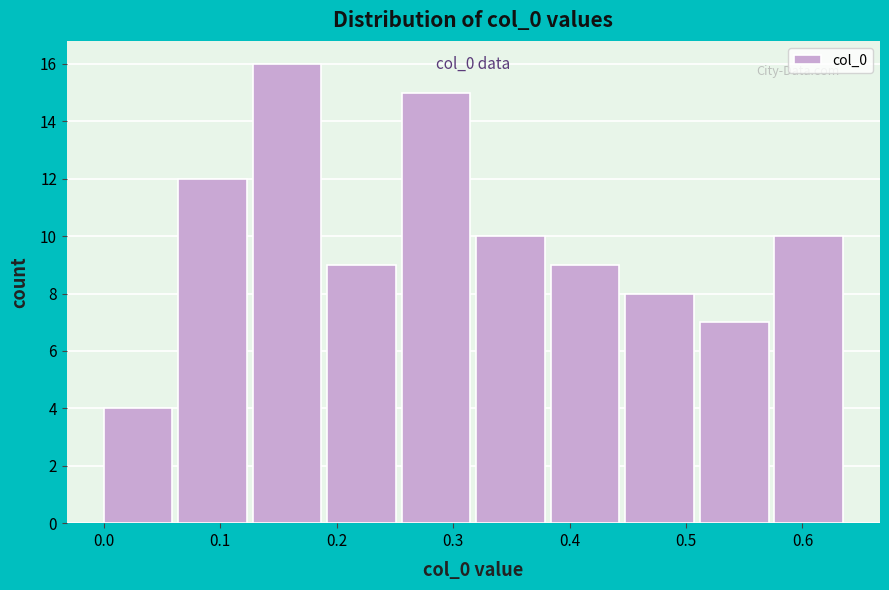

Over which range of the x-axis is the bar tallest?

0.128 to 0.192